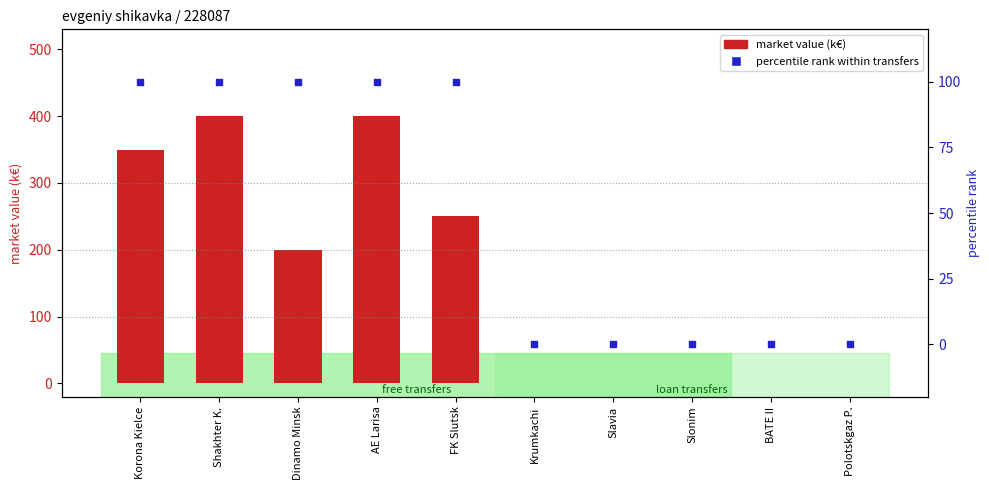

Is the value of percentile rank within transfers at Slavia greater than the value of market value (k€) at AE Larisa?

No